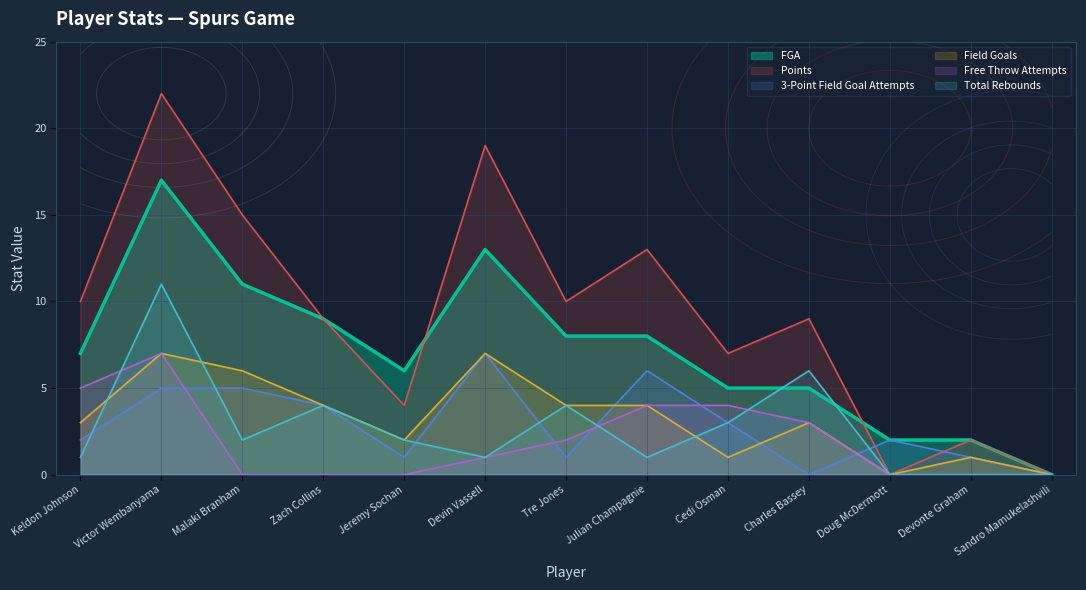

What is the difference between the highest and lowest values at Cedi Osman?

6